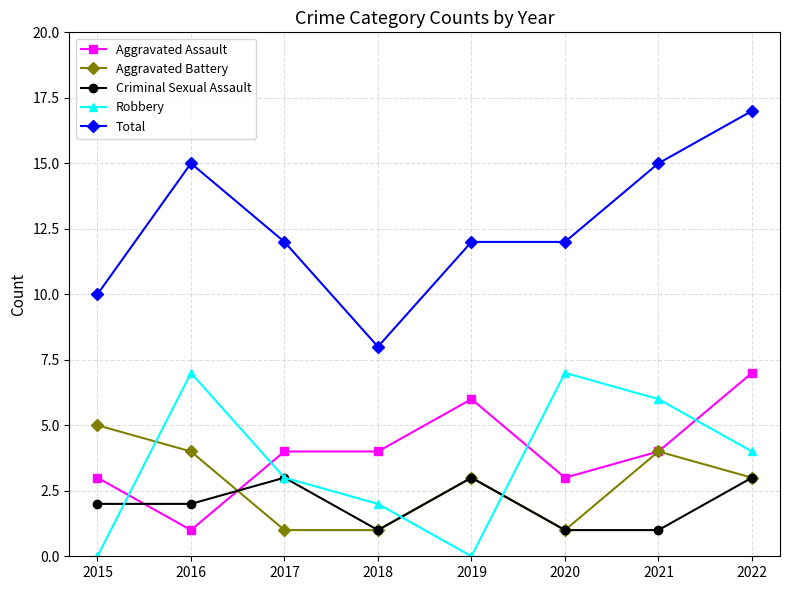

Is it true that Criminal Sexual Assault equals 3 at 2022?

True